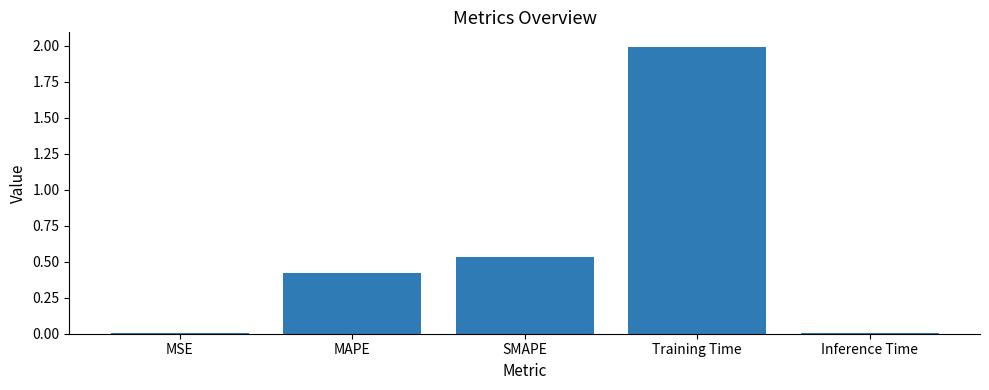

Which category has the highest value across all series?

Training Time